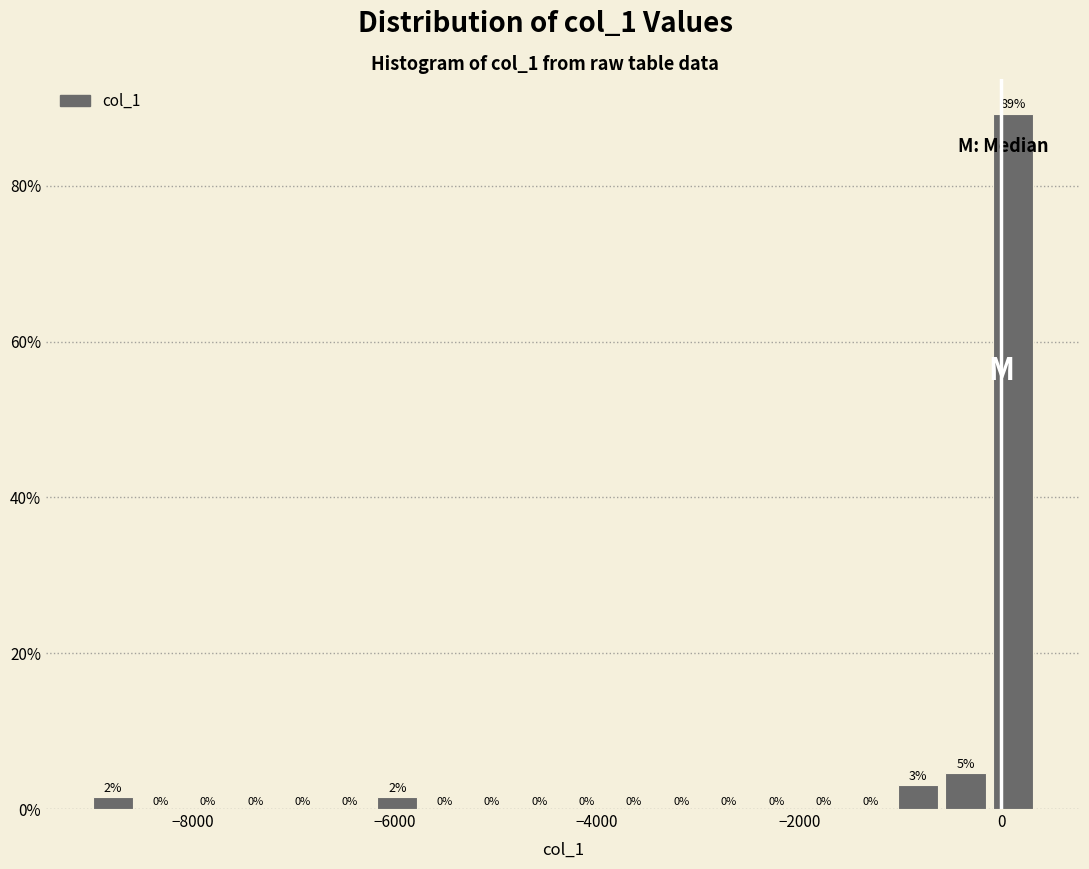

Read against the x-axis, roughly where is the centre of the tallest bar?

200